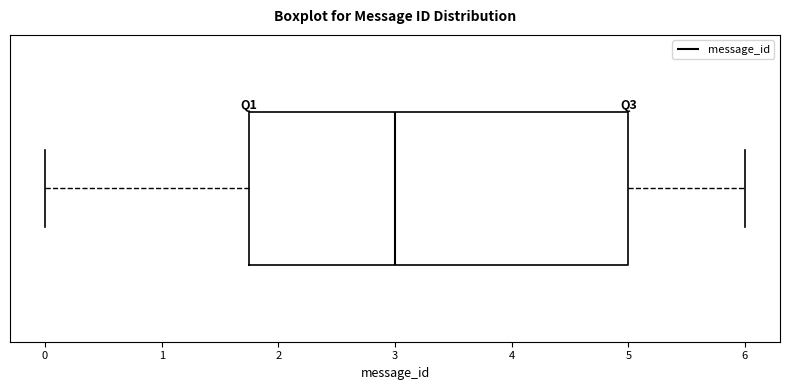

Read this box plot against the x-axis: the position of the median line, the range covered by the box, and the ends of both whiskers. The values are not printed on the chart, so give them approximately, as read against the axis.

median 3.0, box 1.8 to 5.0, whiskers 0.0 to 6.0